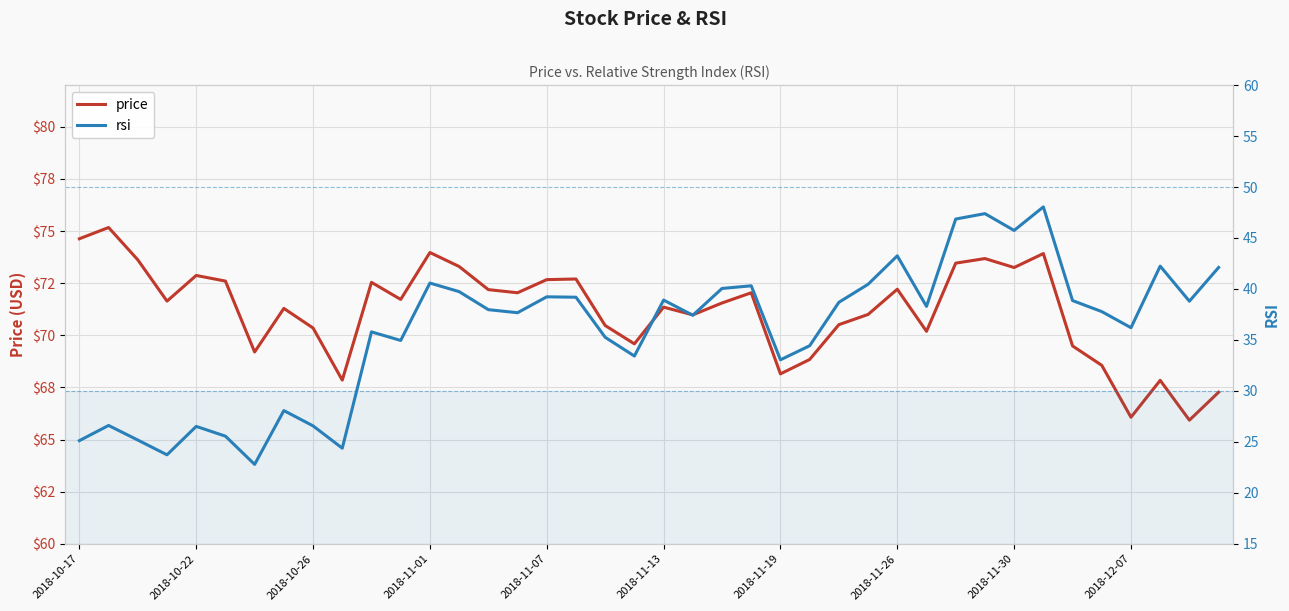

True or false: price and rsi cross at least once.

False